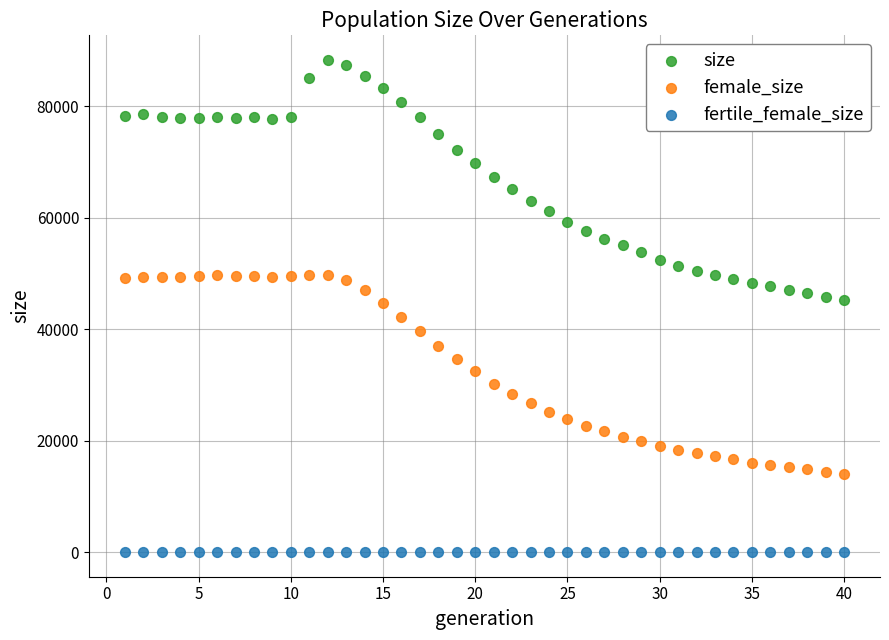

Which series reaches the maximum Y coordinate?

size